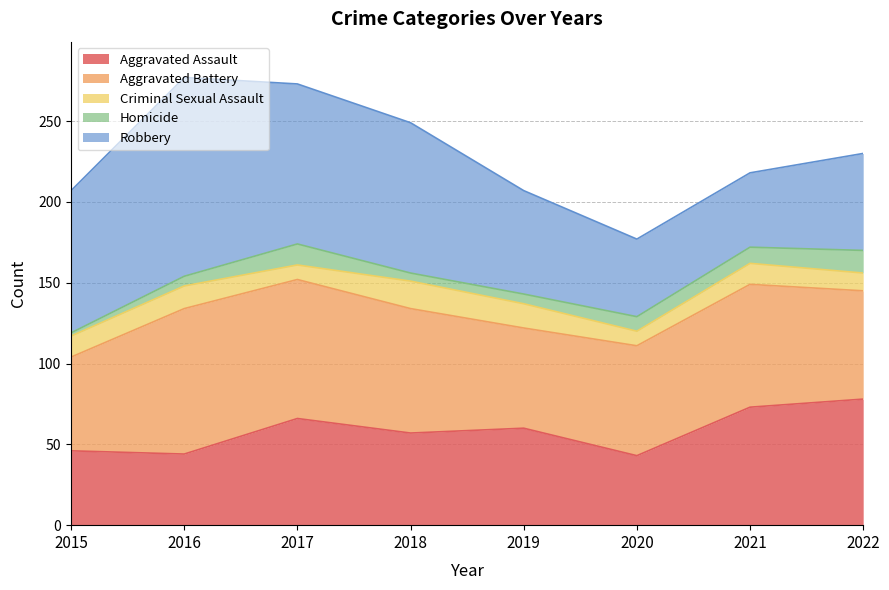

What is the value of the Aggravated Battery point at the 4th from the left?

77